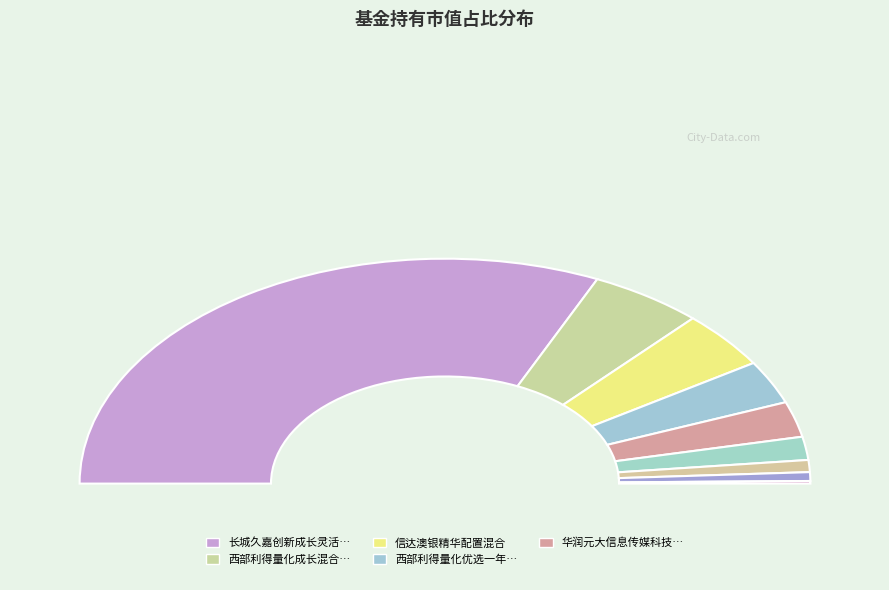

Count the number of slices in the pie.

9